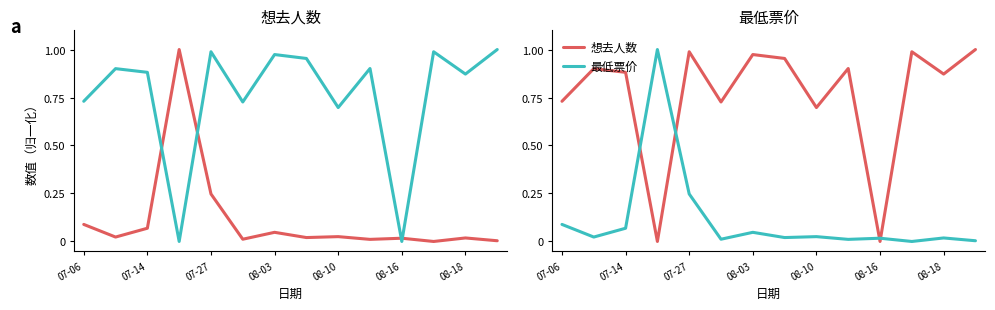

What is the total value across all series at 08-10?

0.7